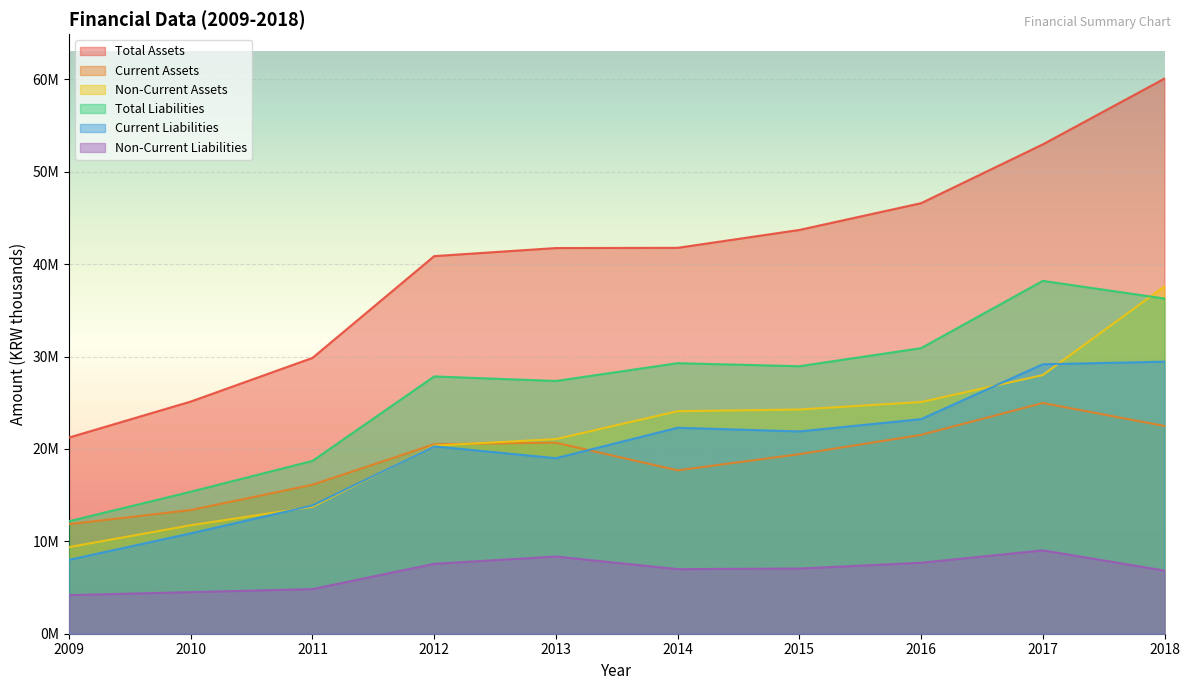

What is the total value across all series at 2017?

182348437